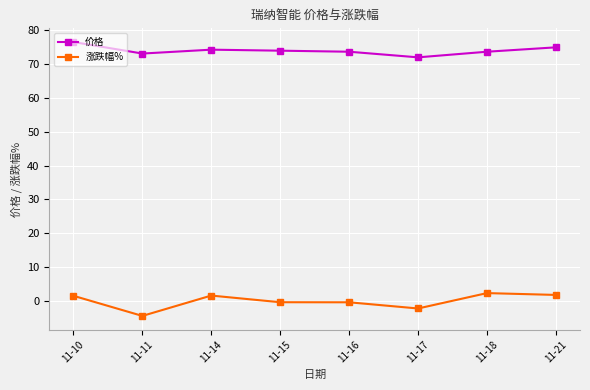

True or false: 涨跌幅% and 价格 intersect in this chart.

False